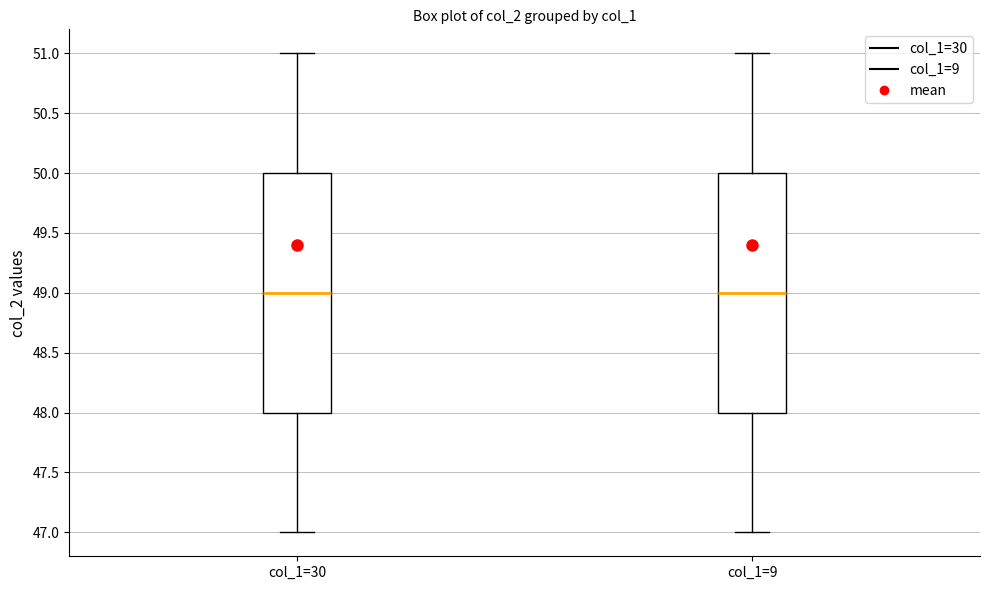

Reading left to right, read every box against the y-axis: the position of its median line, the range the box covers, and the ends of its whiskers. The values are not printed on the chart, so give them approximately, as read against the axis.

col_1=30: median 49, box 48 to 50, whiskers 47 to 51
col_1=9: median 49, box 48 to 50, whiskers 47 to 51